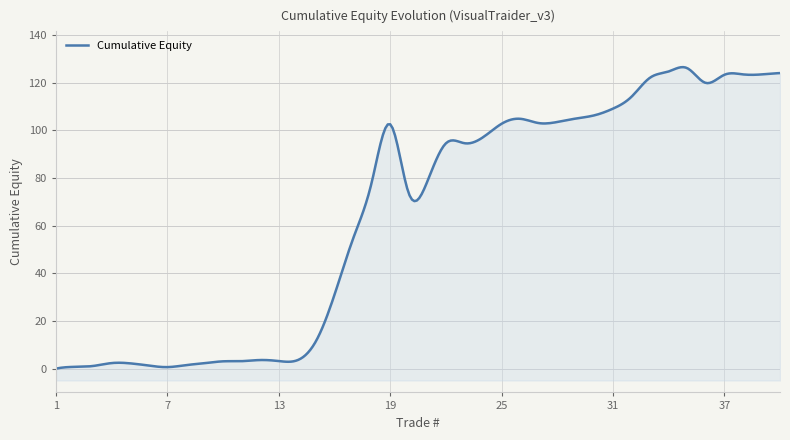

Rank the categories by value from highest to lowest.

35, 34, 40, 38, 39, 37, 33, 36, 32, 31, 30, 29, 26, 28, 27, 25, 19, 24, 23, 22, 21, 18, 20, 17, 16, 15, 12, 14, 13, 11, 10, 4, 9, 5, 8, 6, 3, 2, 7, 1